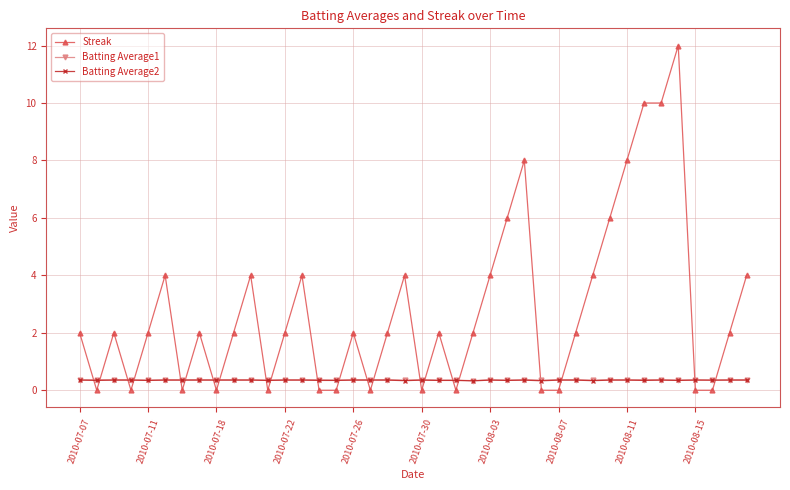

Which series has the largest total across all categories?

Streak